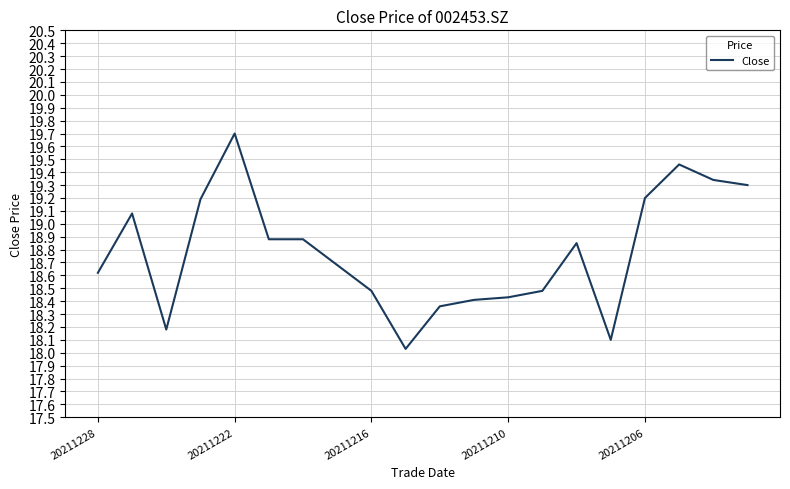

What is the maximum value shown in the chart?

19.7